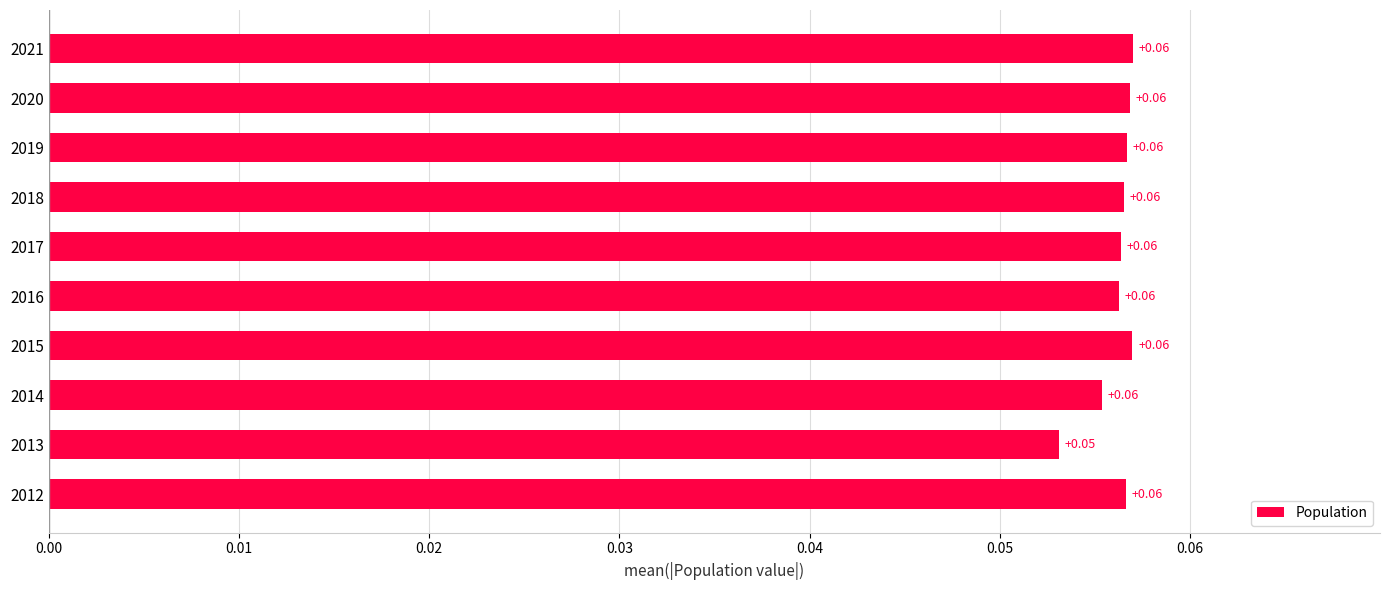

Between 2013 and 2014, which is larger?

2014